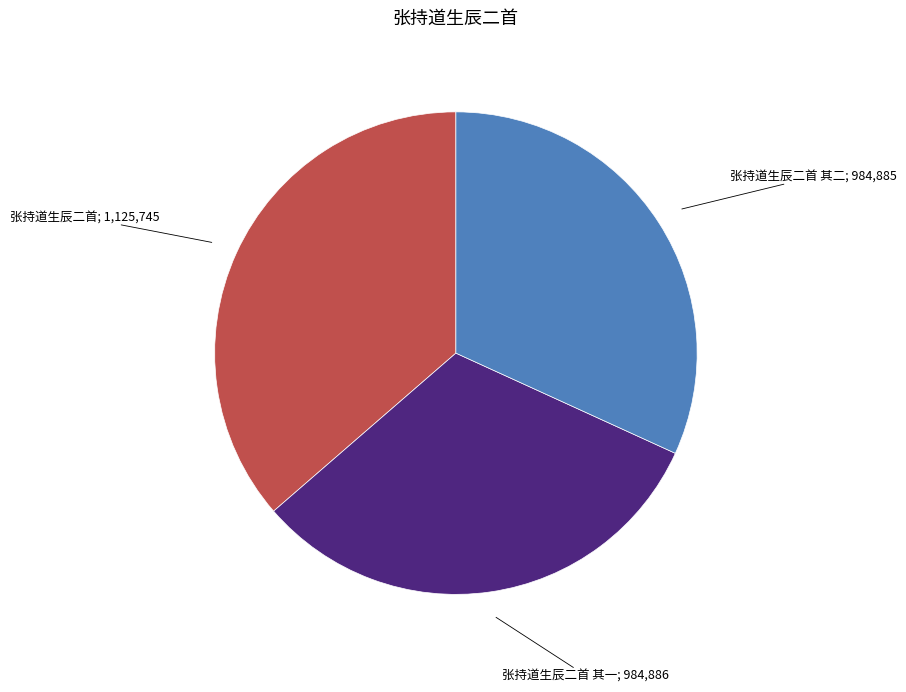

Does any single category account for the majority?

No